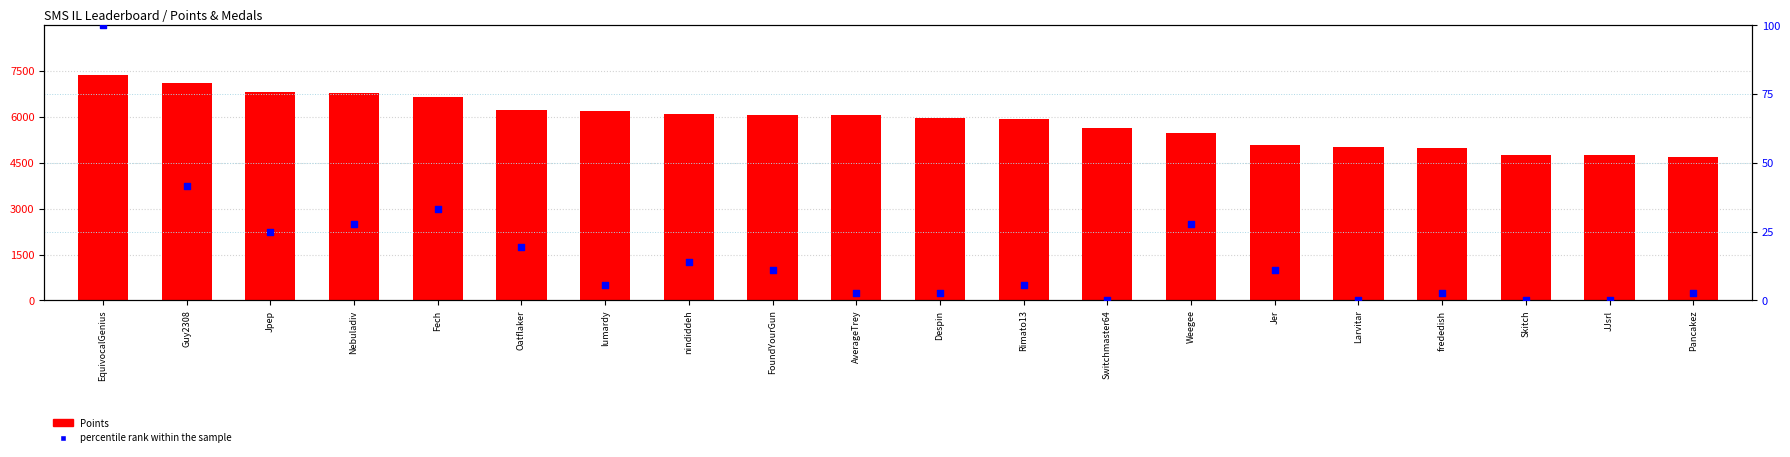

At which category is the sum across all series the highest?

EquivocalGenius